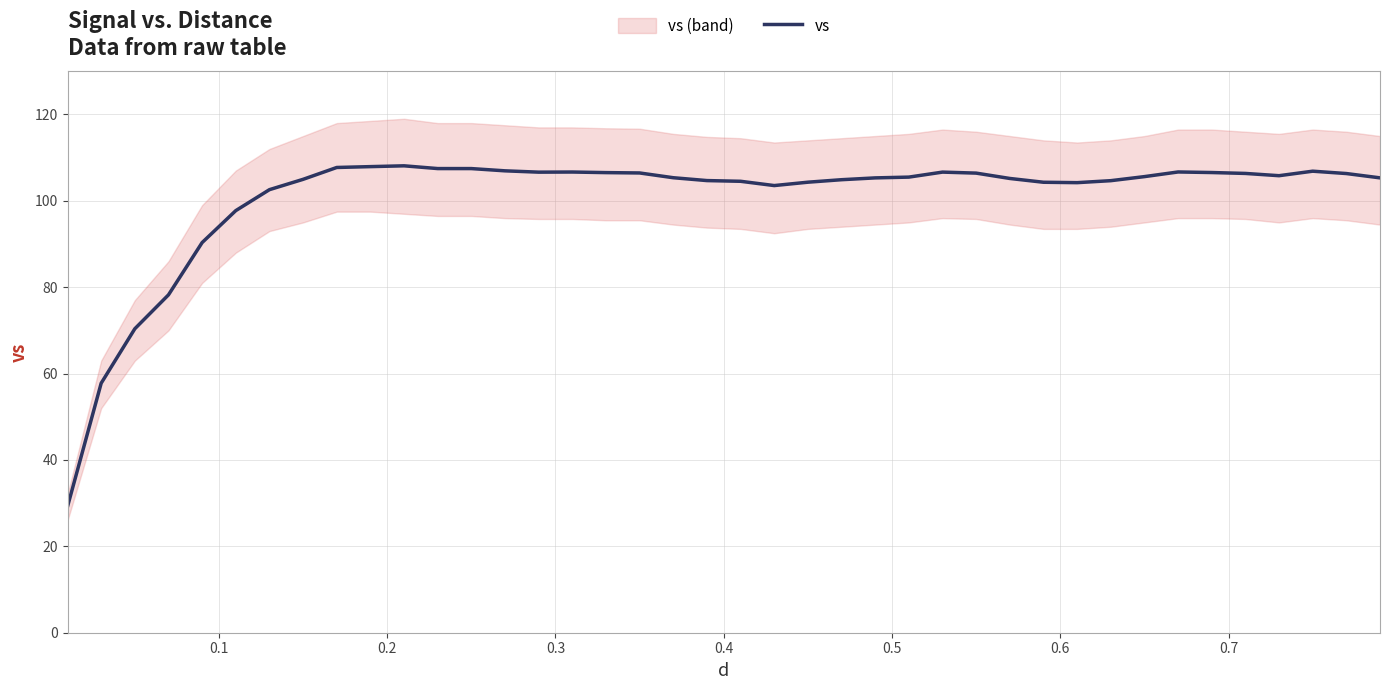

What is the lowest value of the vs series?

29.2